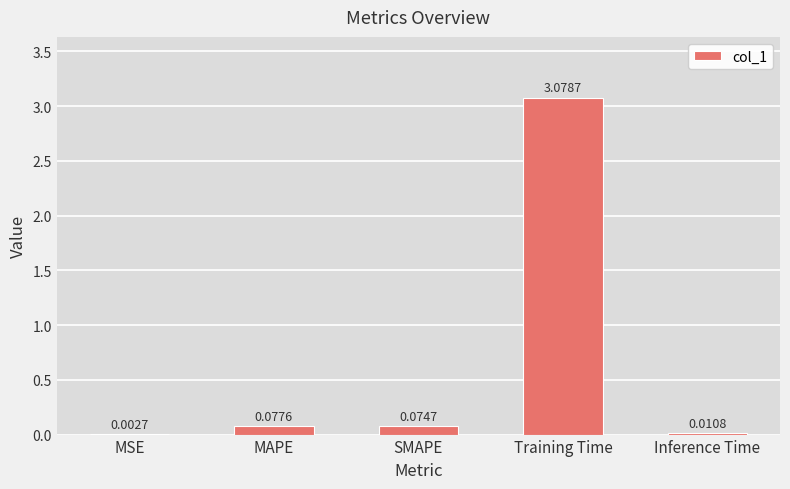

At which category does the chart reach its peak across all series?

Training Time